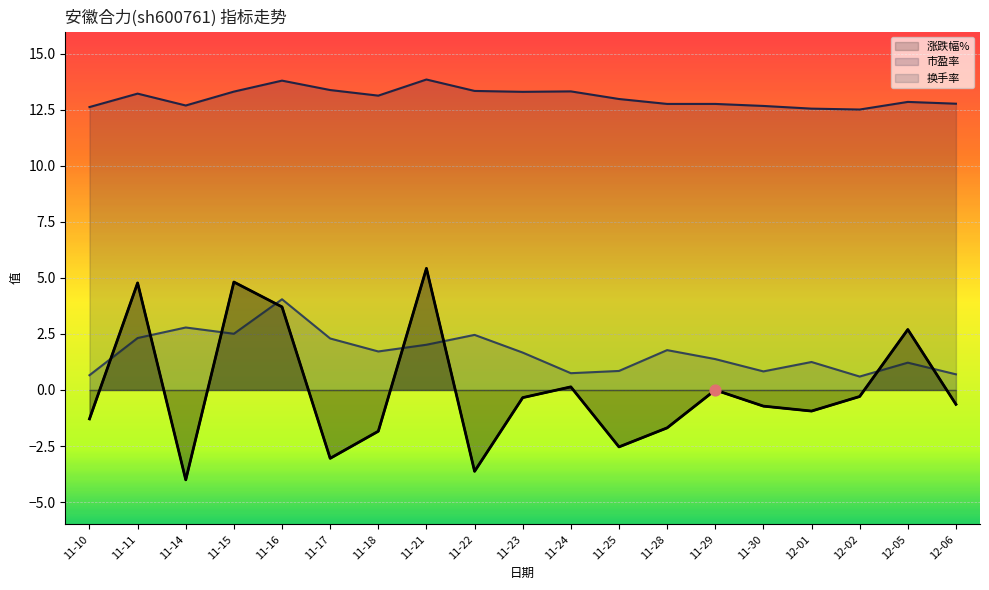

Which series reaches the minimum Y coordinate?

涨跌幅%